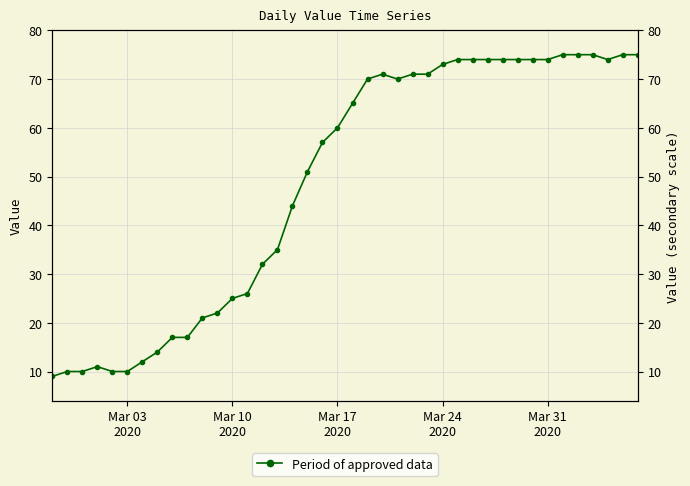

Does the chart display data point markers on the line(s)?

Yes